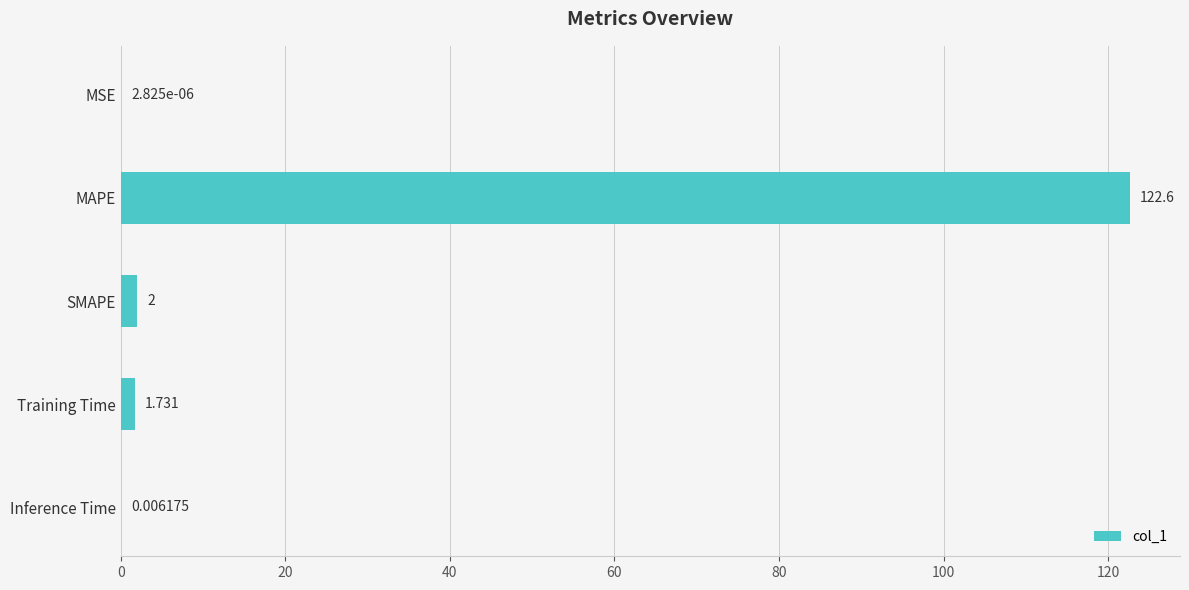

What is the average value?

25.3